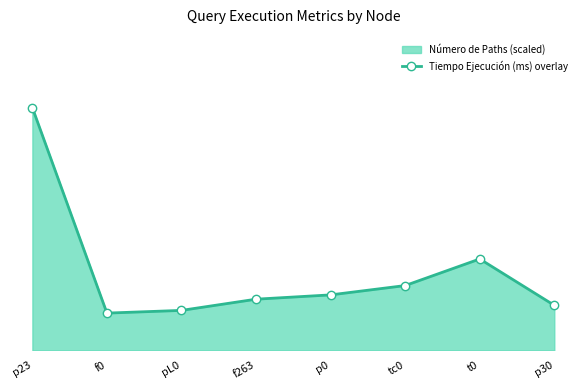

What is the difference between the second highest and second lowest values?

0.1